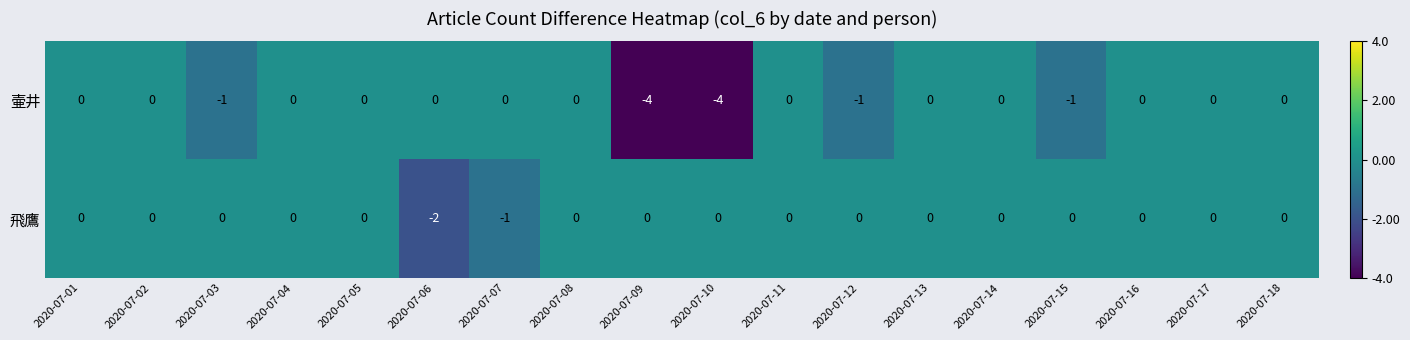

Which series has the largest total across all categories?

飛鷹